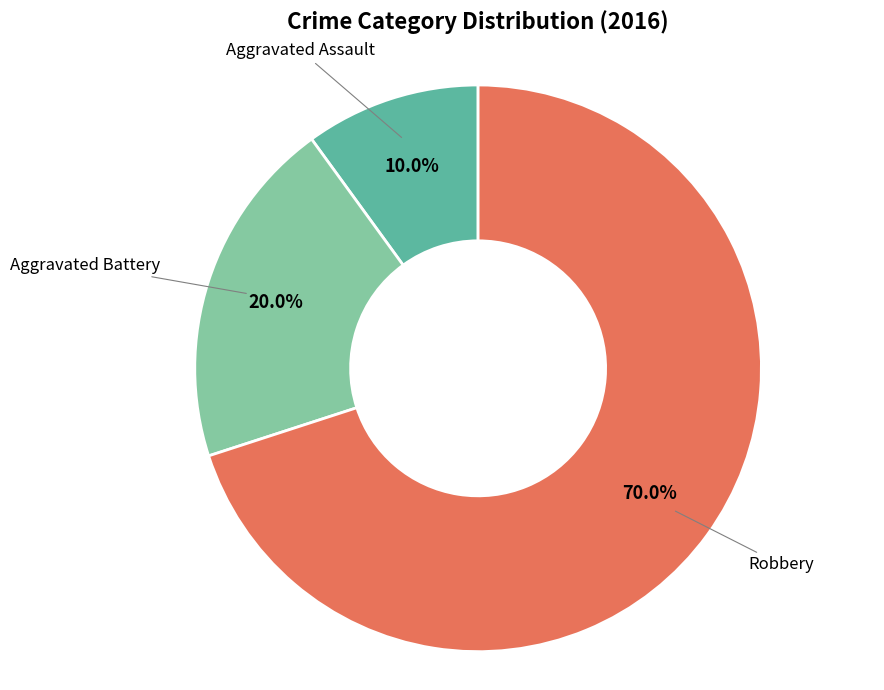

Combined, what portion of the pie is Robbery and Aggravated Assault?

80.0%